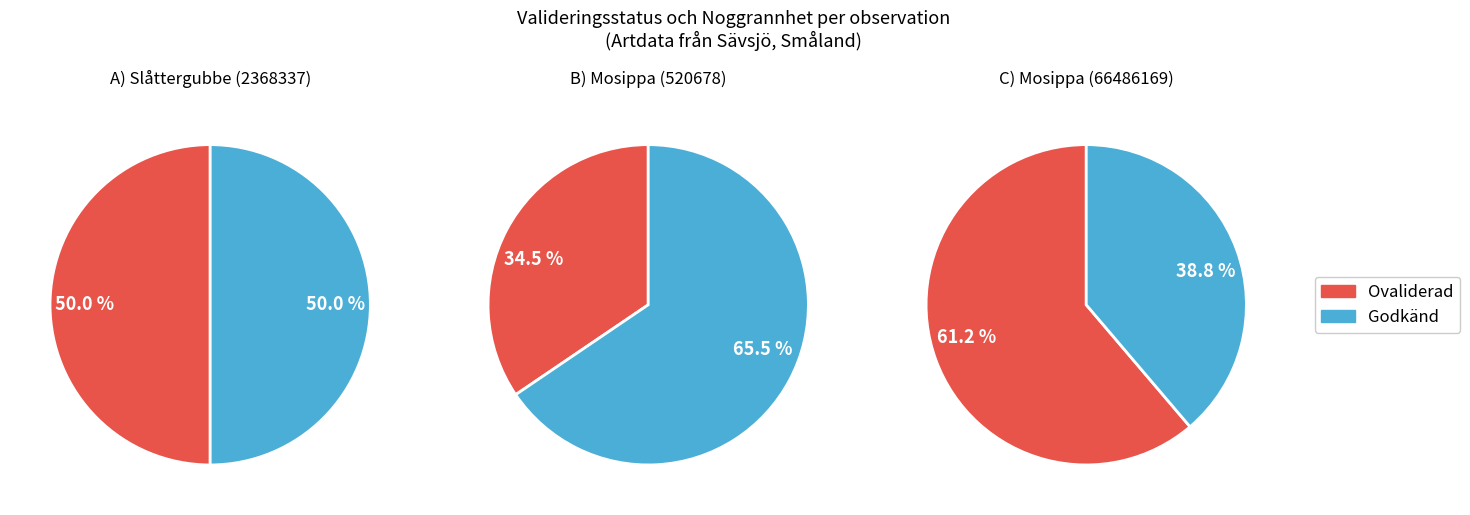

Rank the series by their average value, from highest to lowest.

Godkänd, Ovaliderad